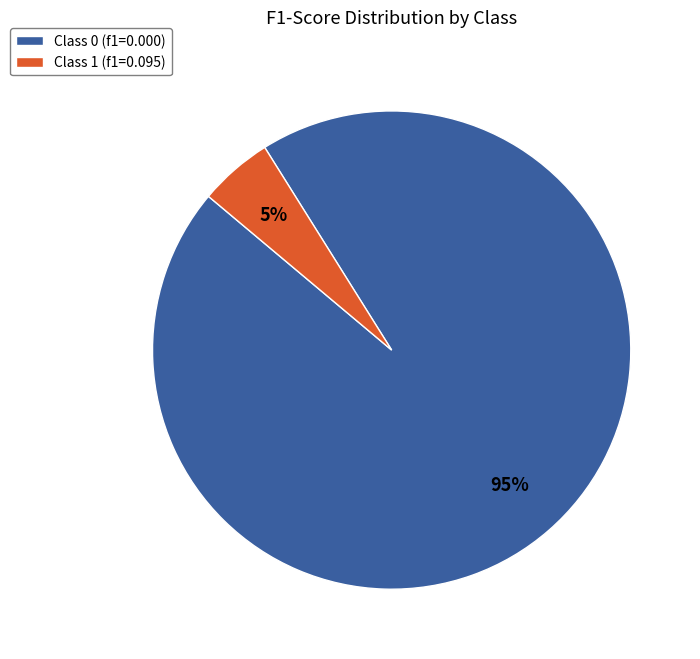

True or false: Class 1 (f1=0.095) accounts for 15% of the total.

False